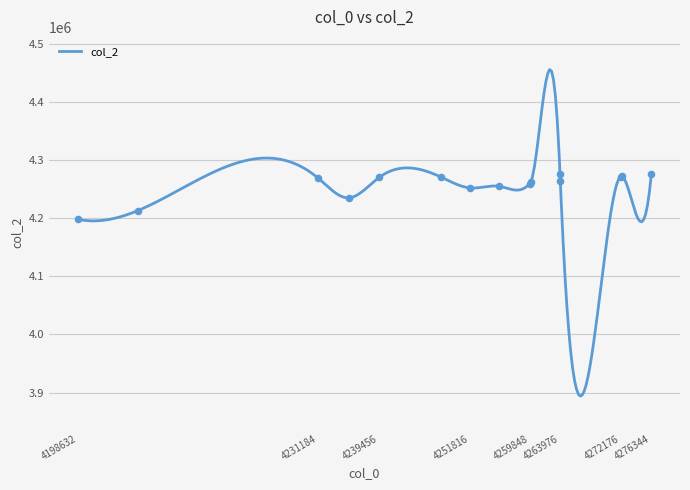

What is the change in value from 4255744 to 4260032?

+8128